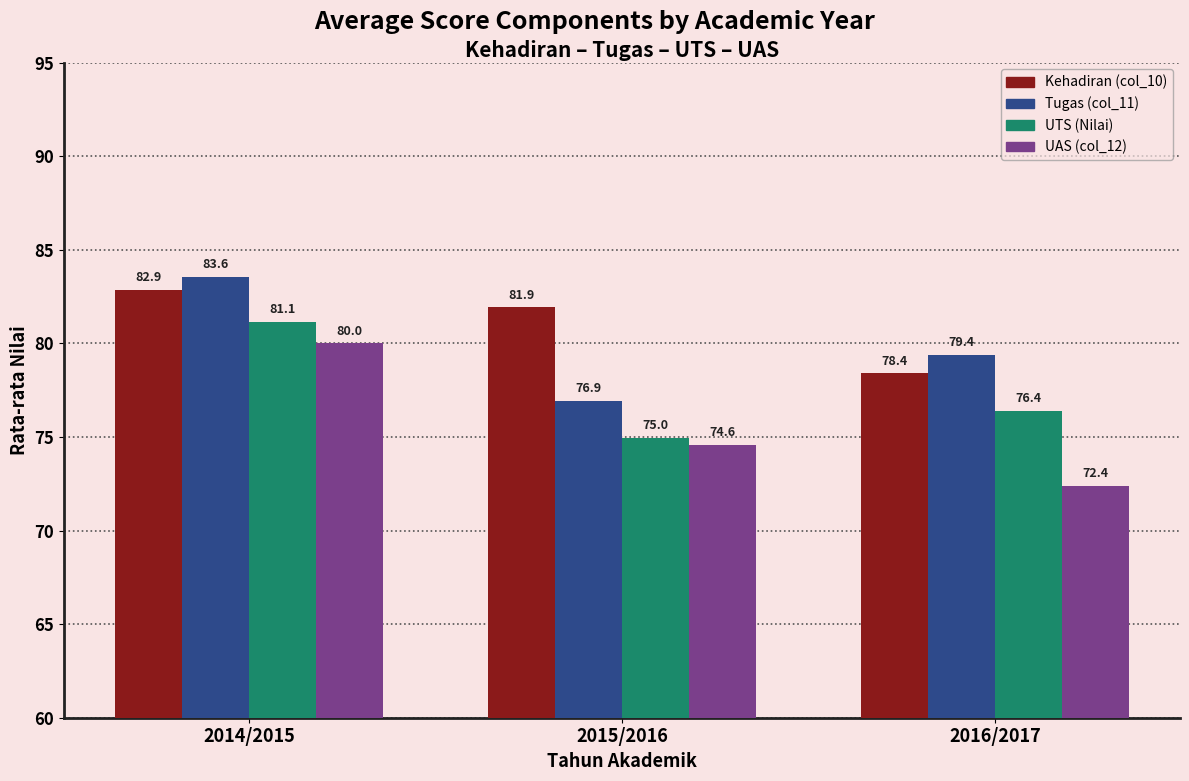

At which category does the chart reach its peak across all series?

2014/2015